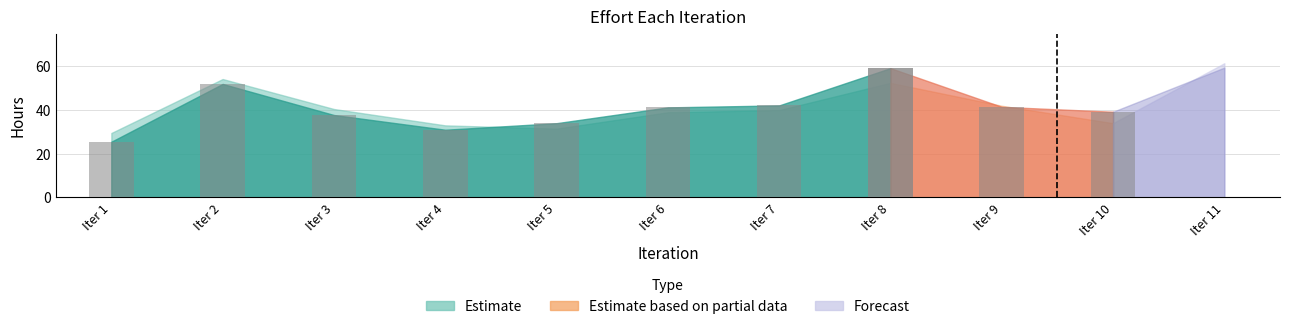

Which category has the highest value across all series?

11